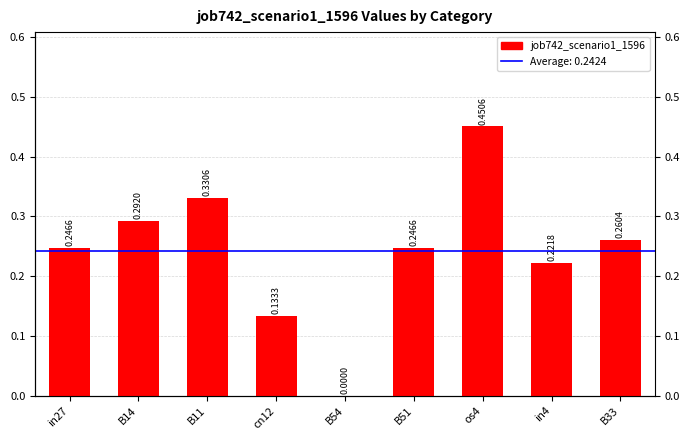

Rank the categories by value from highest to lowest.

os4, B11, B14, B33, in27, B51, in4, cn12, B54